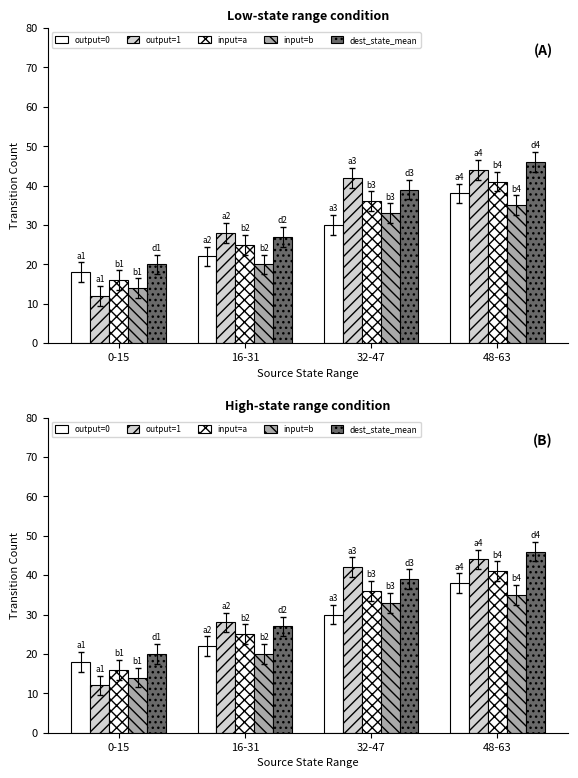

Which series has the largest total across all categories?

dest_state_mean